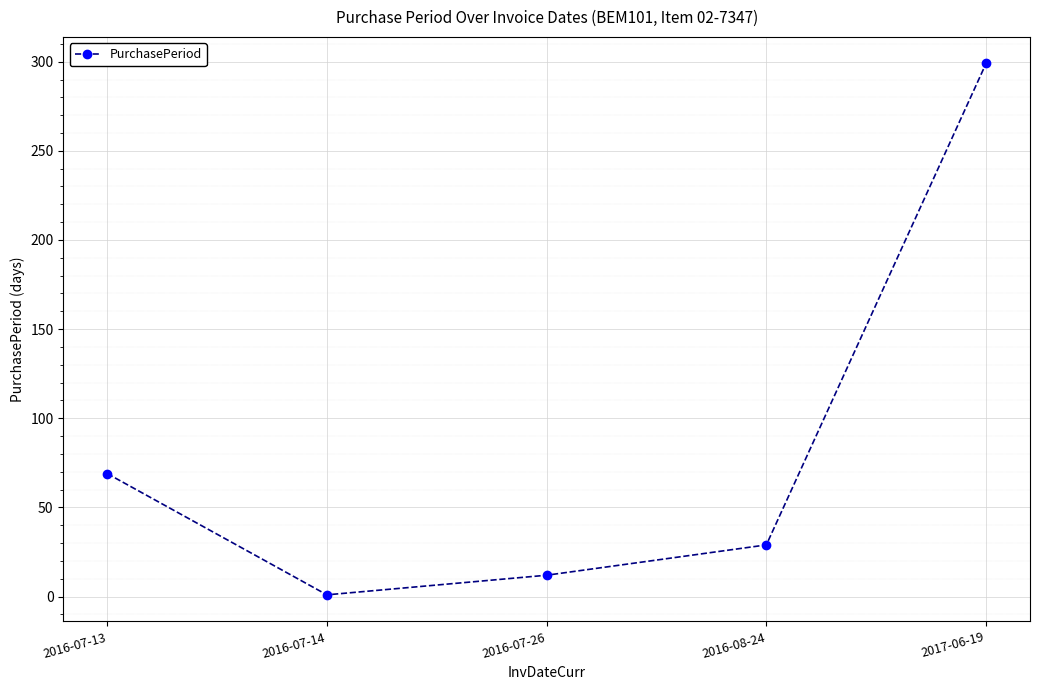

What is the smallest value displayed?

1